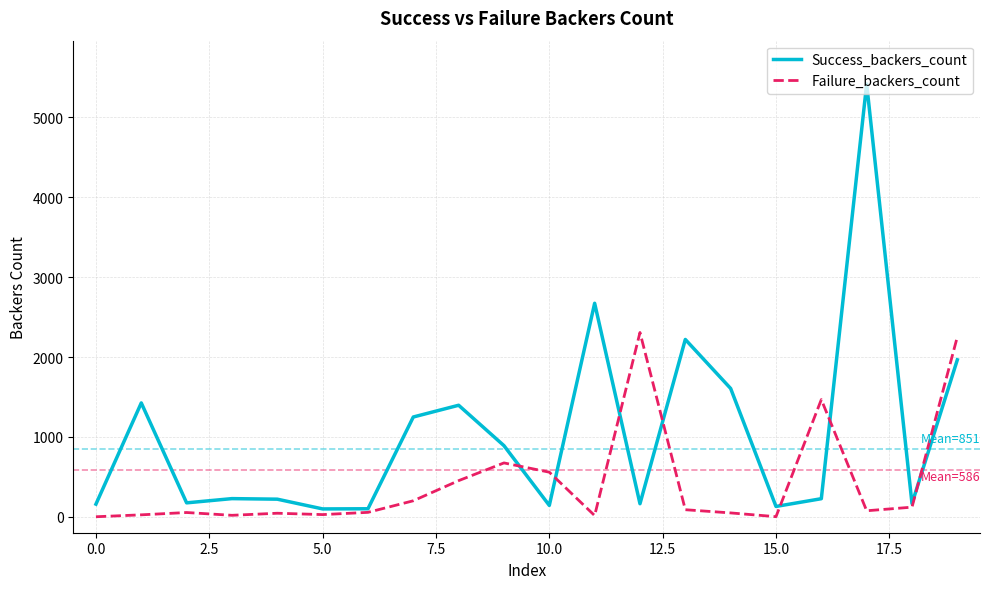

How many lines are shown in the chart?

2